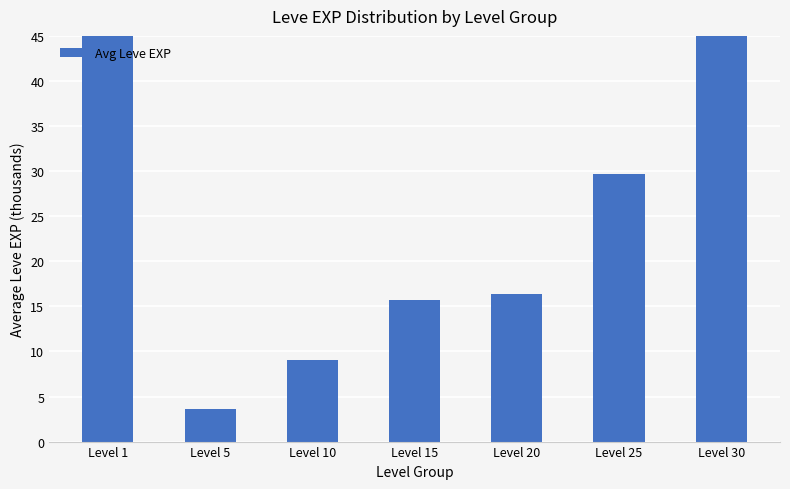

How many data points are less than 16?

3